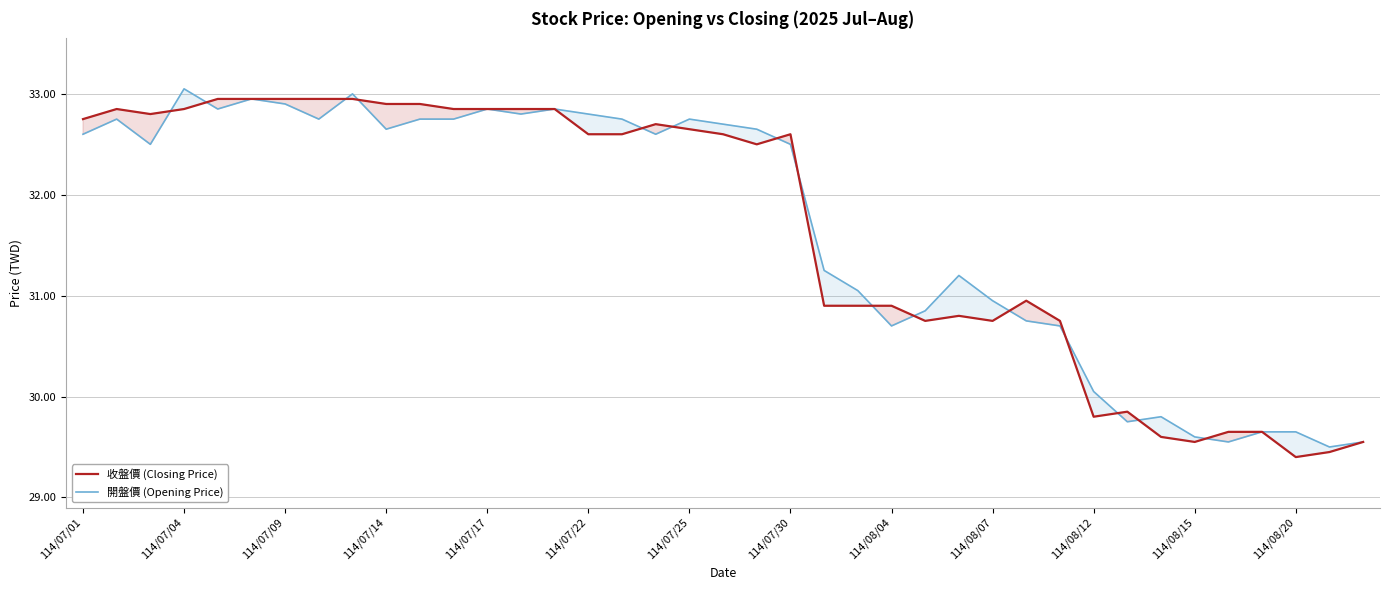

How many interior local peaks does the 收盤價 (Closing Price) series have?

6